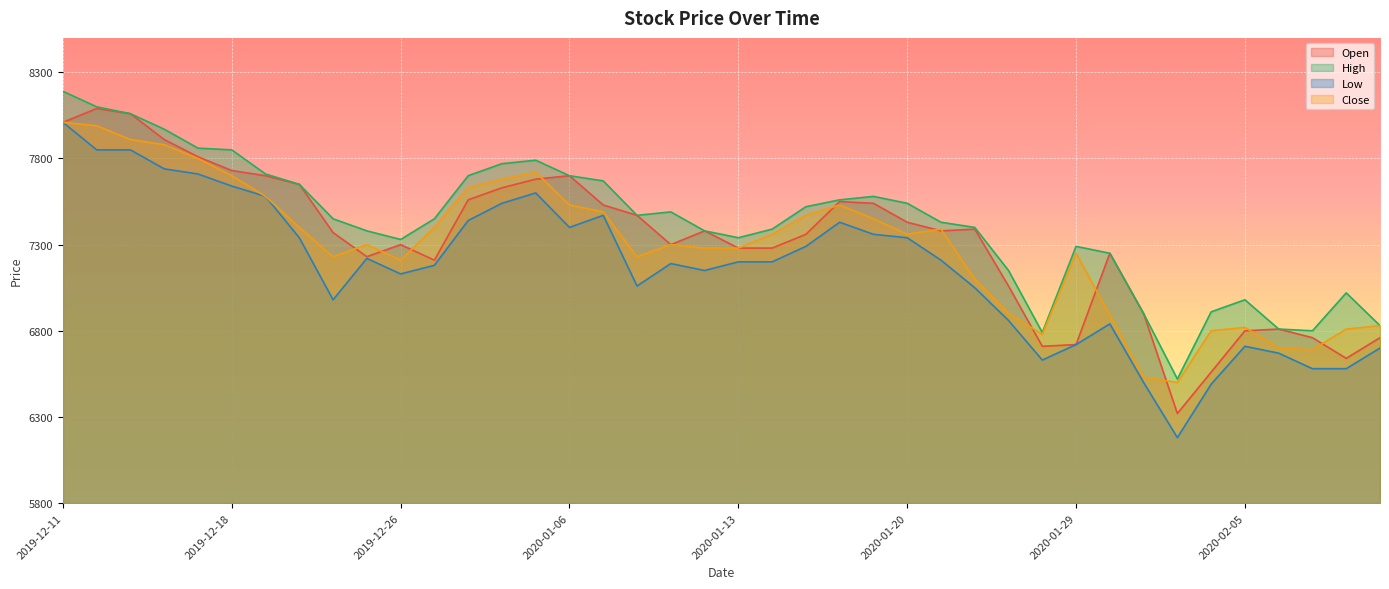

True or false: High has more than 0 points higher than both neighbors.

True